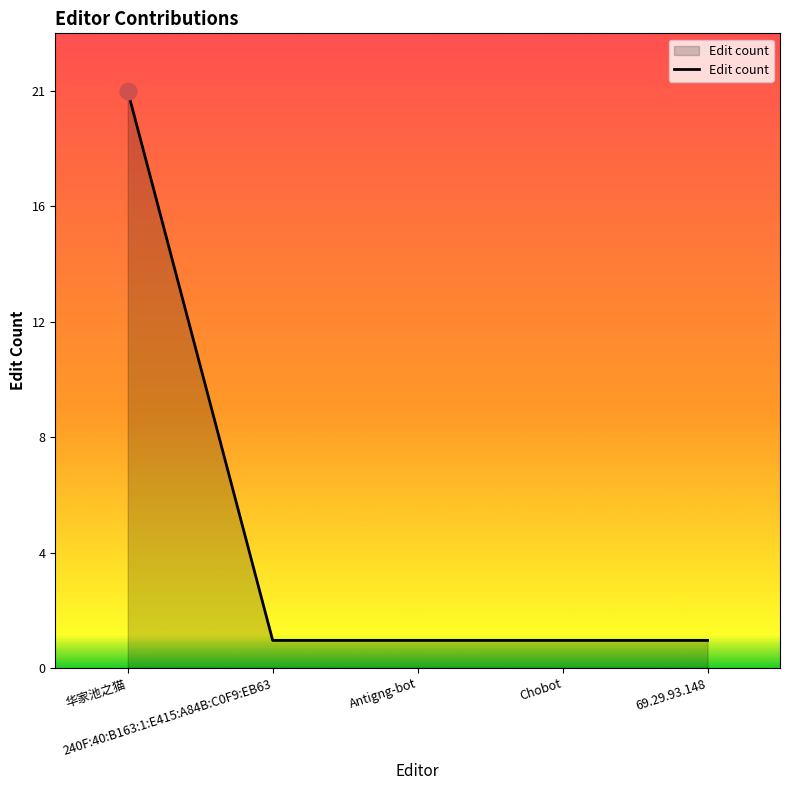

List the labels in order of value, smallest first.

240F:40:B163:1:E415:A84B:C0F9:EB63, Antigng-bot, Chobot, 69.29.93.148, 华家池之猫